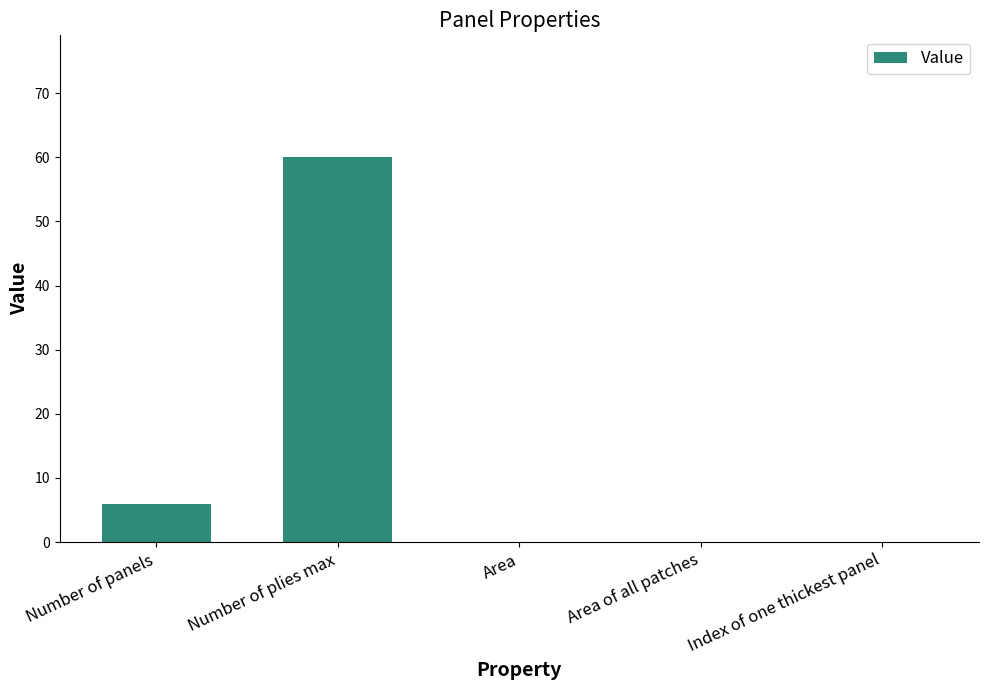

How many distinct data groups are displayed?

1